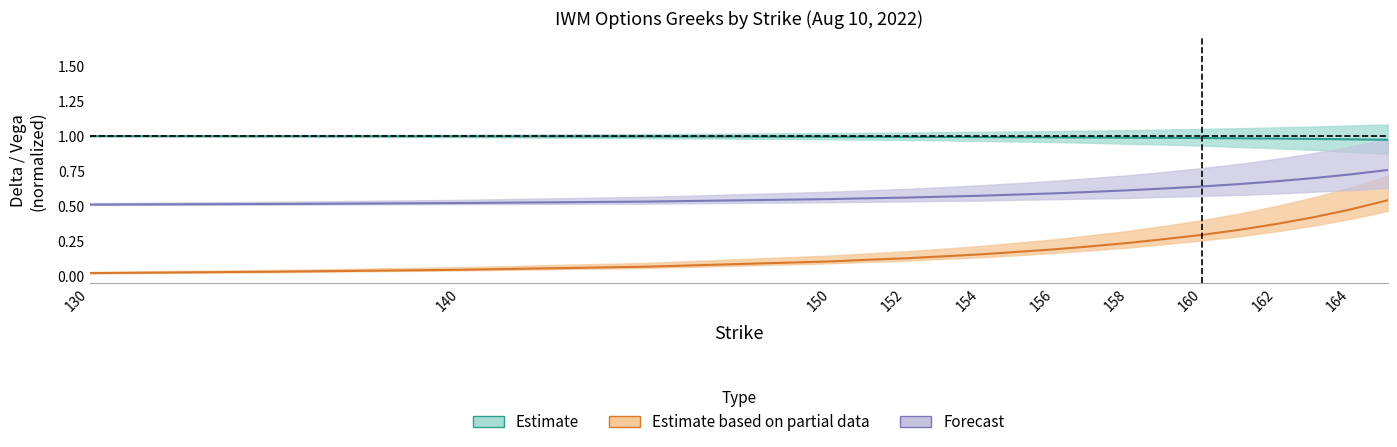

Which label corresponds to the smallest value in the chart?

130